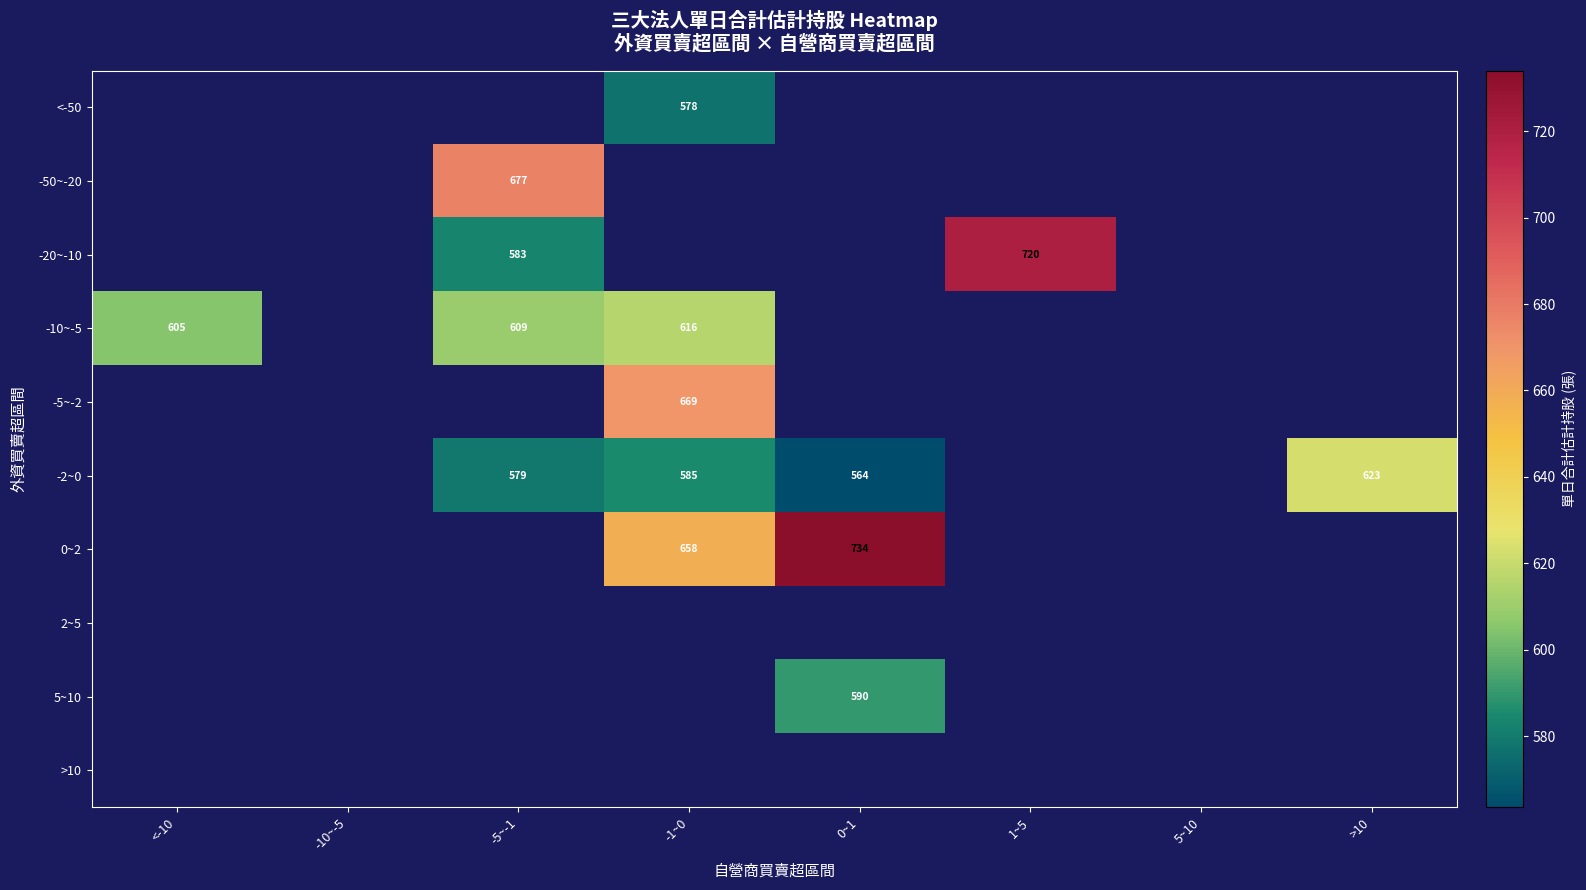

Is it true that -5~-2 equals 669.0 at -1~0?

True